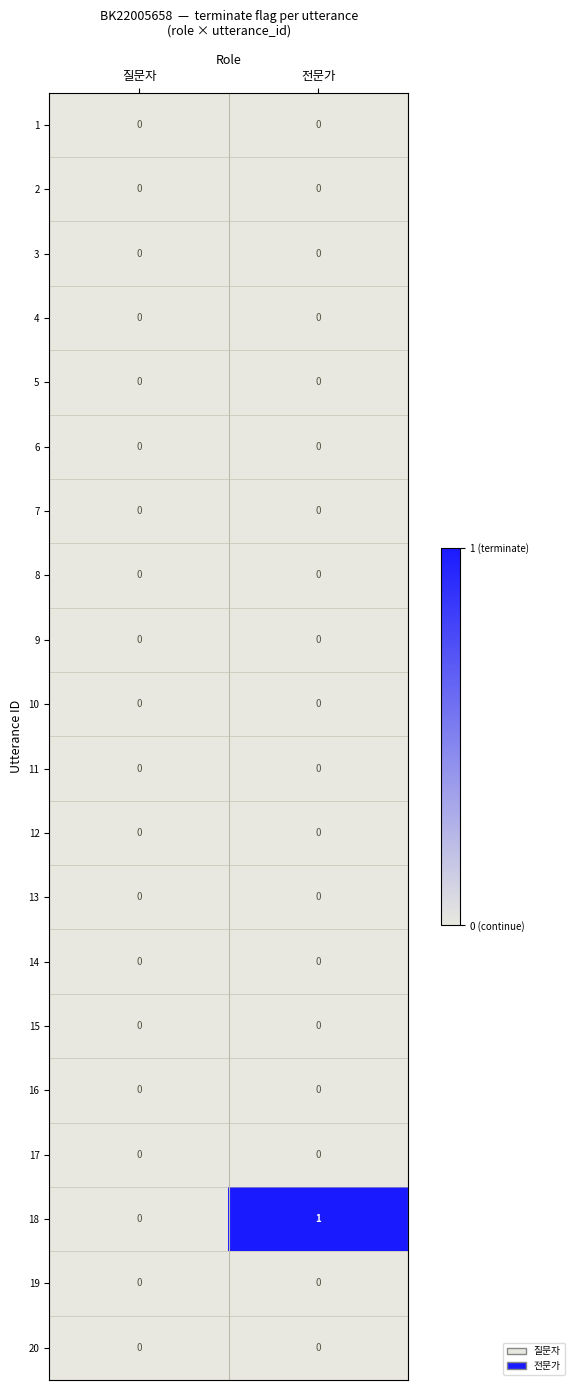

Which series changed the most between 질문자 and 전문가?

18